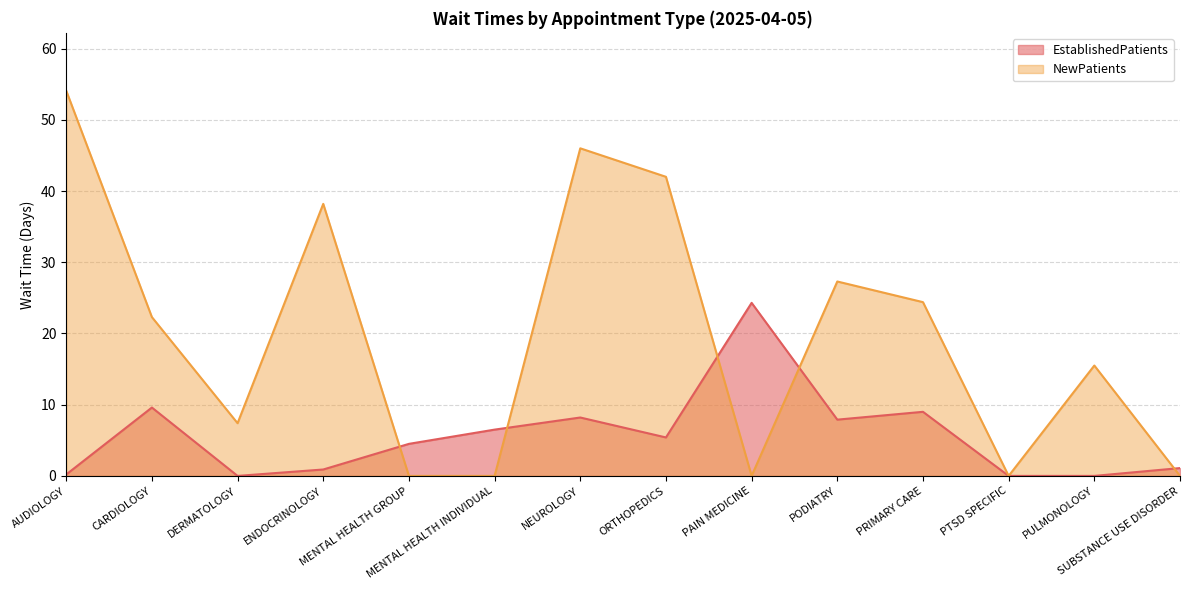

At which label does EstablishedPatients first exceed 5?

CARDIOLOGY